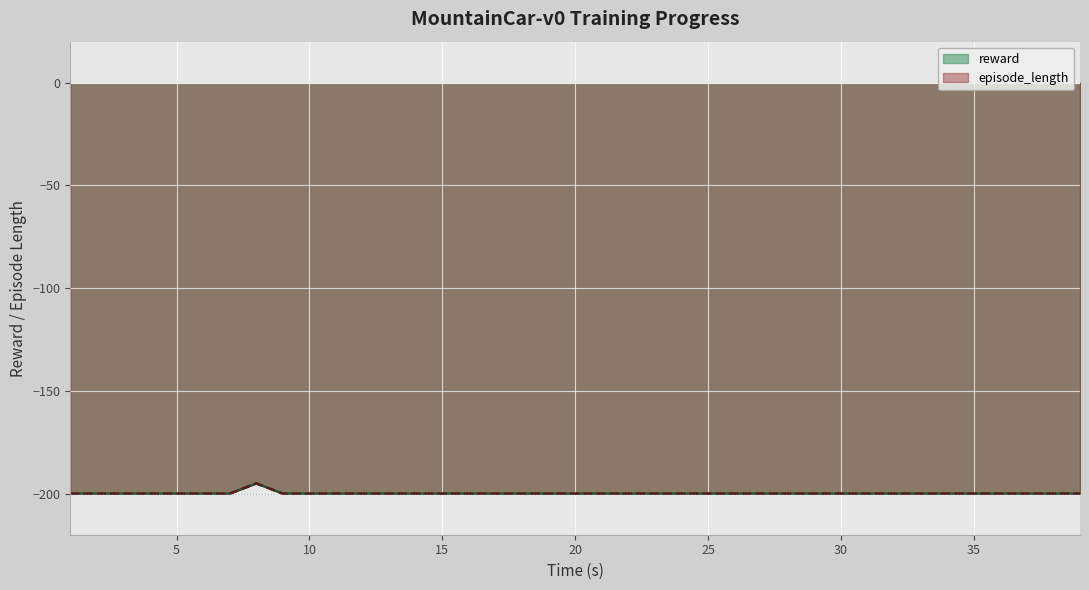

What are all the series names shown in the legend?

reward, episode_length